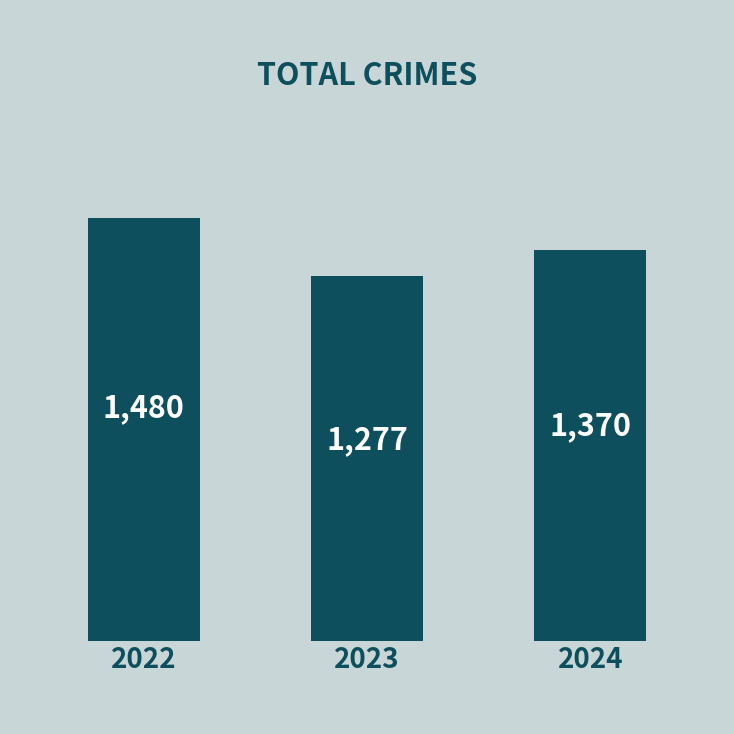

Reading left to right, list all the values displayed in this chart.

1480	1277	1370